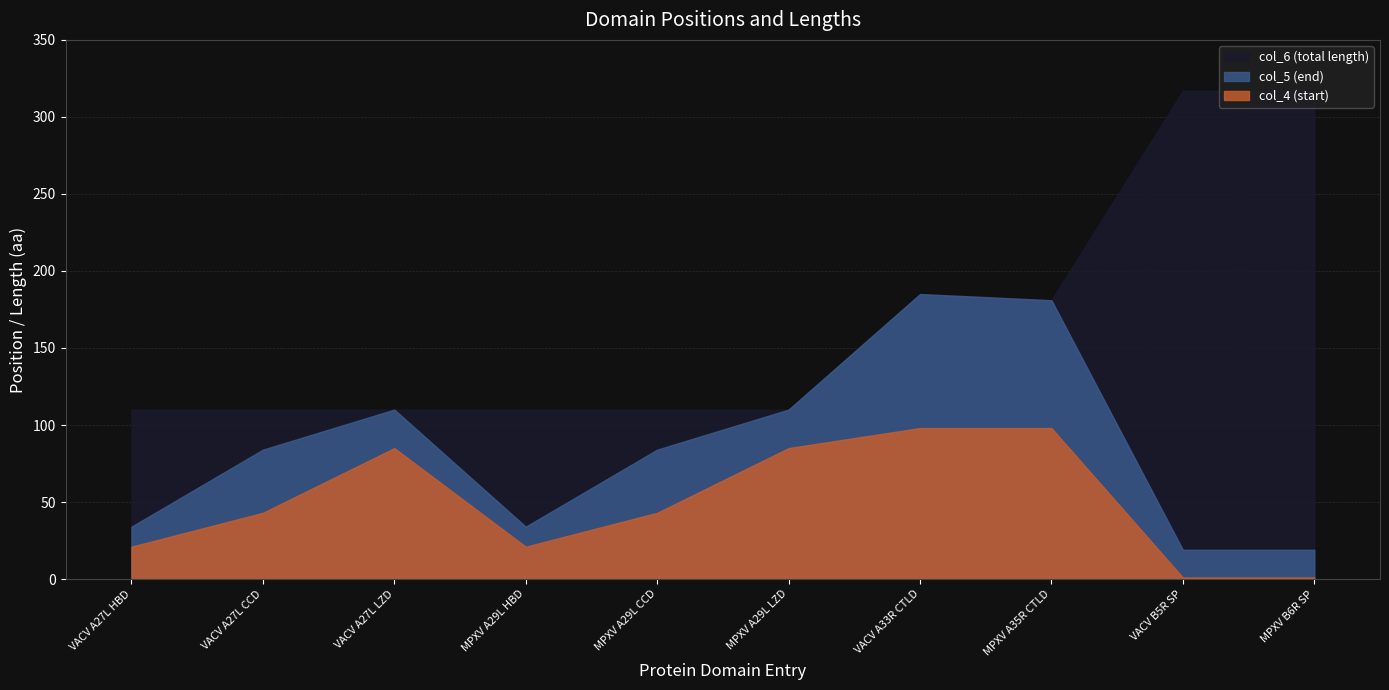

Where is the first local maximum for col_4 (start)?

VACV A27L LZD